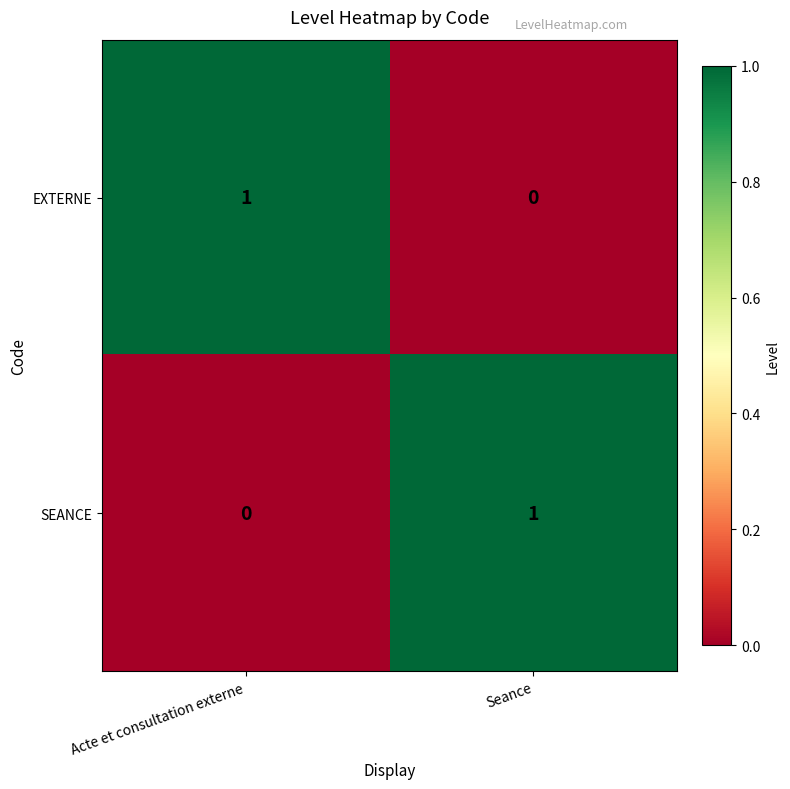

What is the difference between the highest and lowest values at Acte et consultation externe?

1